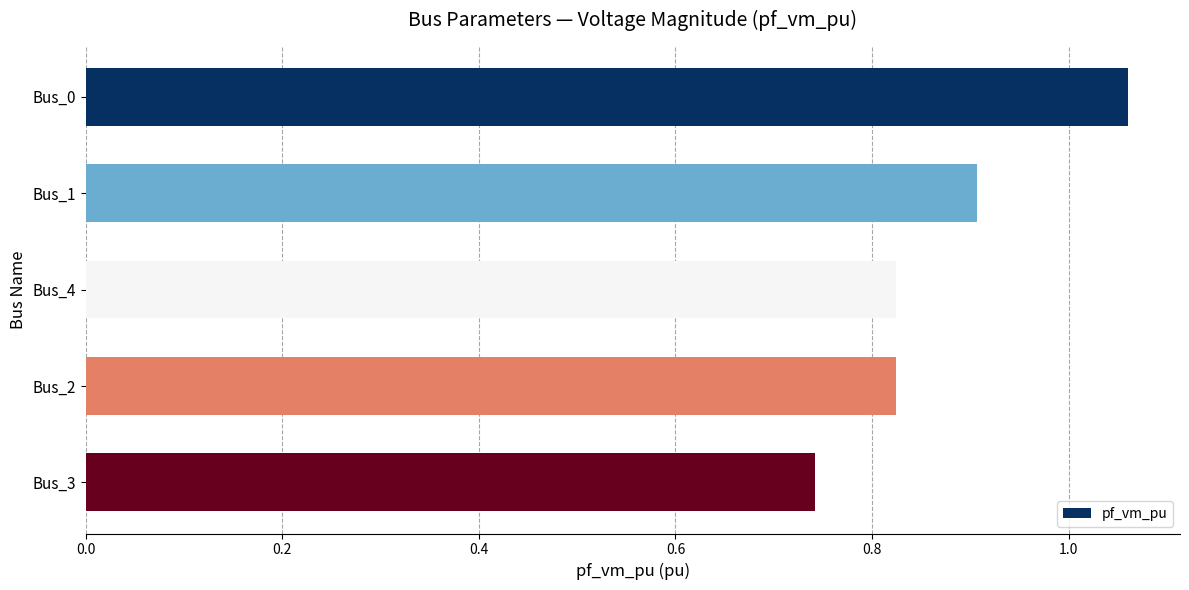

Which category has the lowest value across all series?

Bus_3